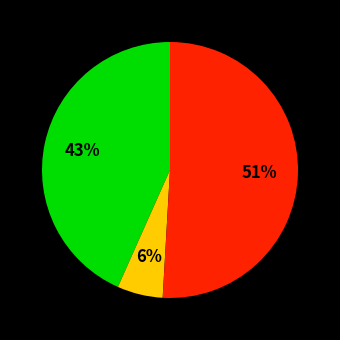

To the nearest percent, what is the difference between the largest and smallest slice percentages?

45%